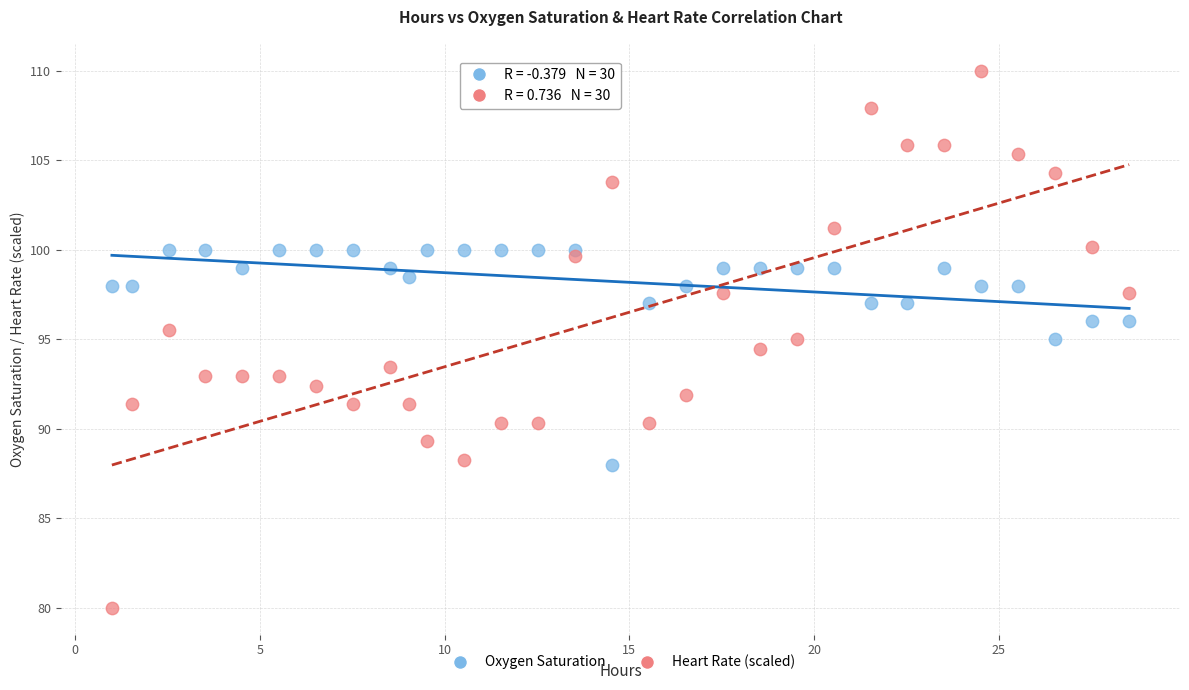

Which series contains the highest Y value?

Heart Rate (scaled)